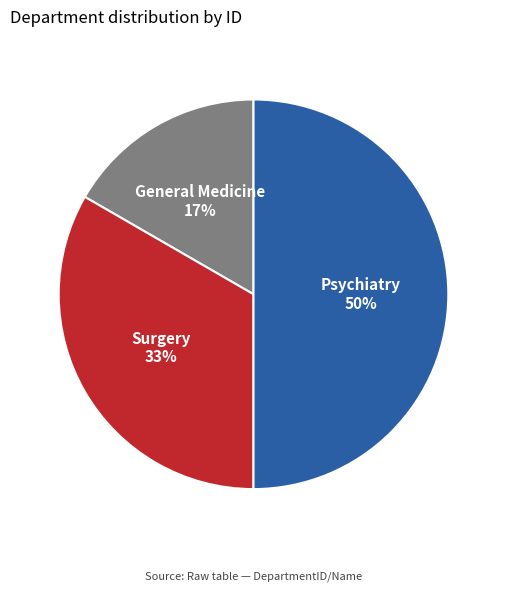

What is the largest slice in the pie chart?

Psychiatry